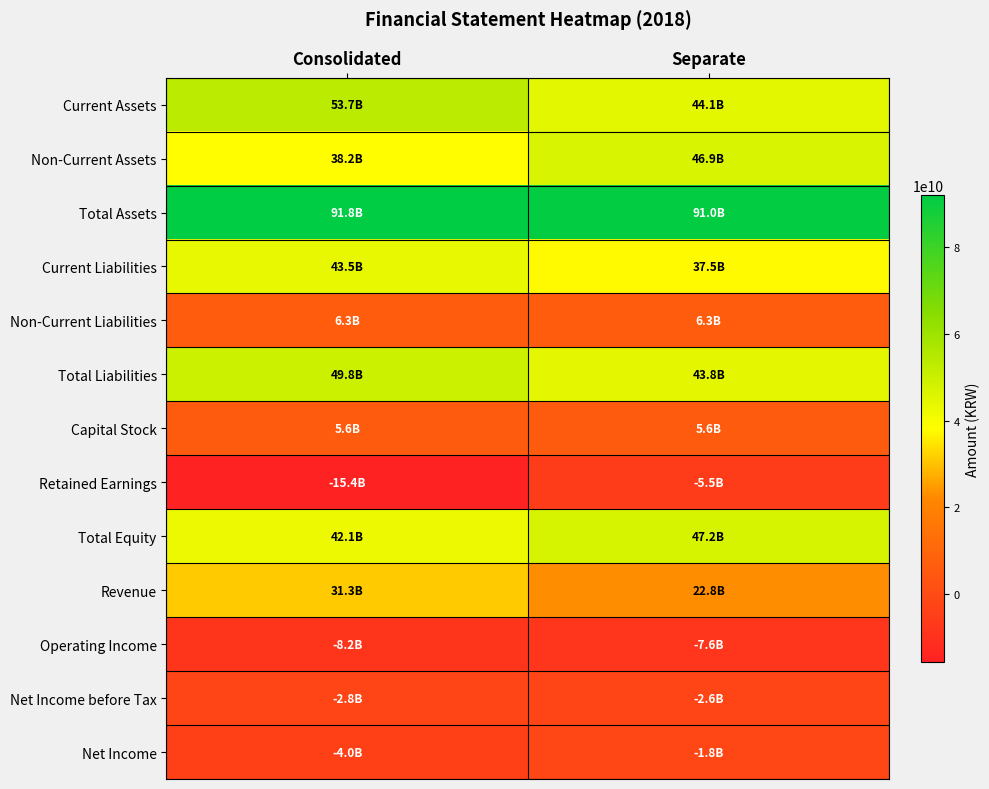

Reading right to left, list all the values displayed in this chart.

Current Assets: Separate=44145905828	Consolidated=53654811422
Non-Current Assets: Separate=46859299666	Consolidated=38182204518
Total Assets: Separate=91005205494	Consolidated=91837015940
Current Liabilities: Separate=37486076836	Consolidated=43464538584
Non-Current Liabilities: Separate=6320791082	Consolidated=6320791082
Total Liabilities: Separate=43806867918	Consolidated=49785329666
Capital Stock: Separate=5553303000	Consolidated=5553303000
Retained Earnings: Separate=-5535595575	Consolidated=-15437903643
Total Equity: Separate=47198337576	Consolidated=42051686274
Revenue: Separate=22801031892	Consolidated=31323219099
Operating Income: Separate=-7598479954	Consolidated=-8244608744
Net Income before Tax: Separate=-2575421578	Consolidated=-2783277001
Net Income: Separate=-1772076256	Consolidated=-4047738653